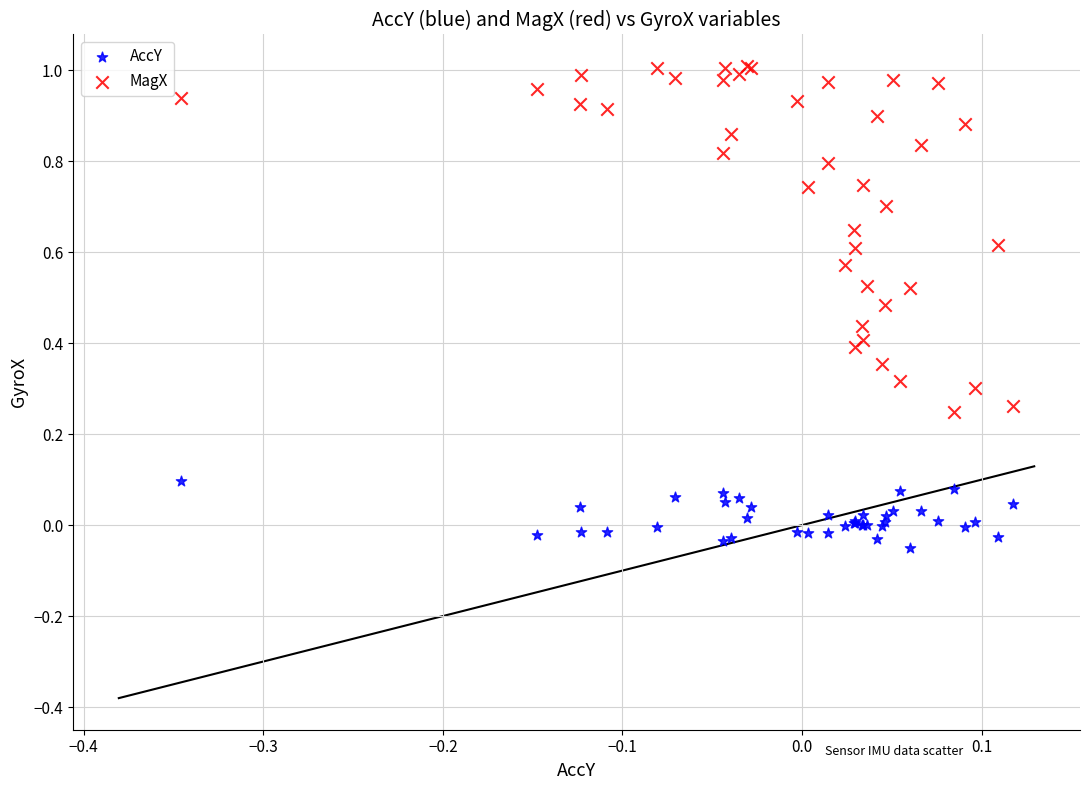

Which series reaches the minimum Y coordinate?

AccY